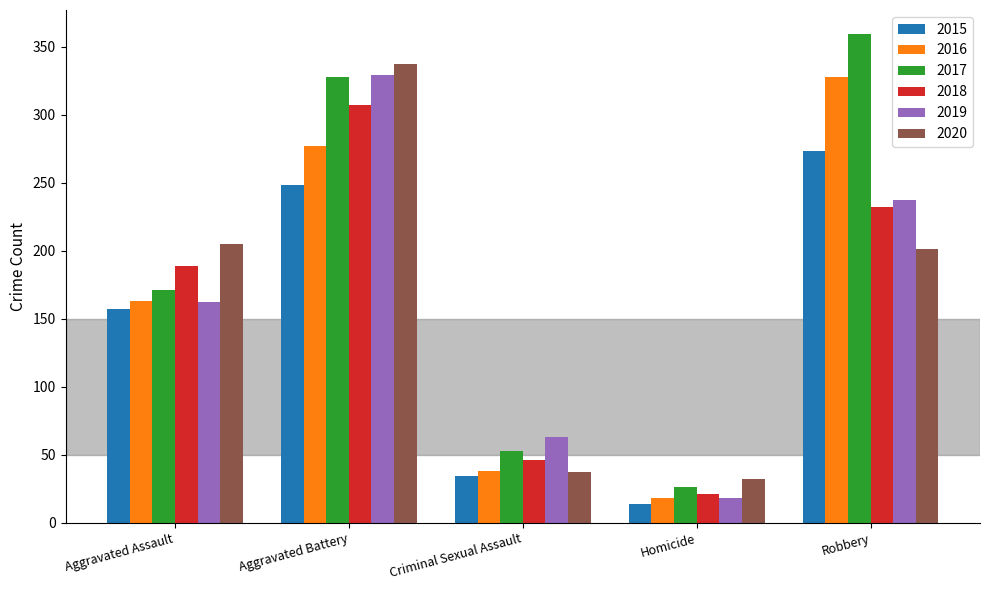

What is the label of the 3rd bar from the right?

Criminal Sexual Assault